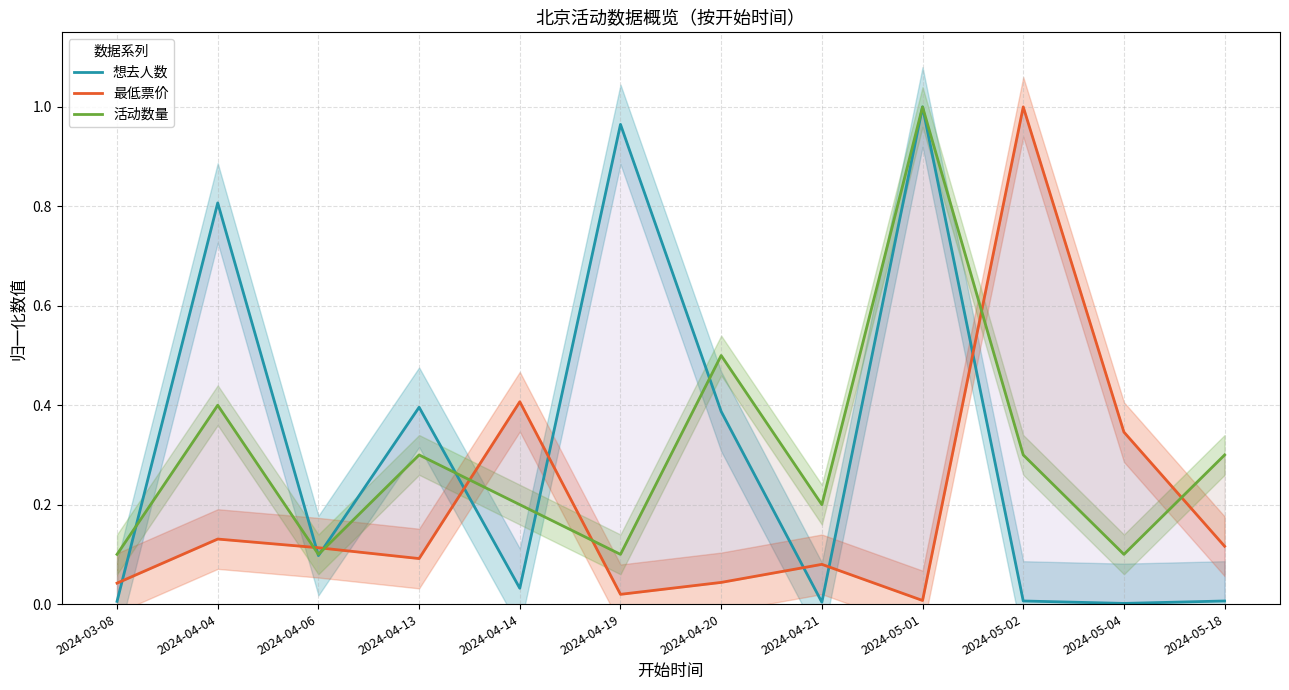

What is the difference between the maximum and minimum values in the 活动数量 series?

0.9